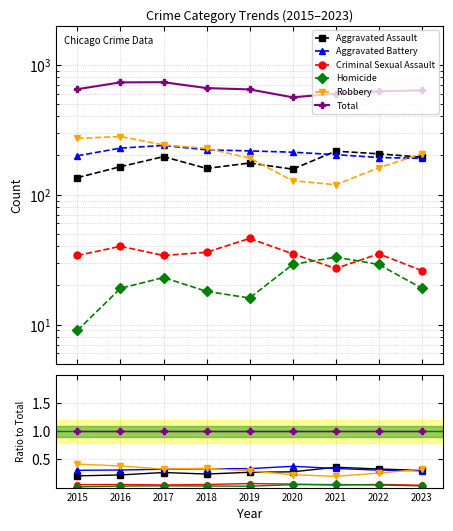

Reading right to left, transcribe all the data shown in this chart.

Aggravated Assault: 2023=0.3	2022=0.3	2021=0.4	2020=0.3	2019=0.3	2018=0.2	2017=0.3	2016=0.2	2015=0.2
Aggravated Battery: 2023=0.3	2022=0.3	2021=0.3	2020=0.4	2019=0.3	2018=0.3	2017=0.3	2016=0.3	2015=0.3
Criminal Sexual Assault: 2023=0.0	2022=0.1	2021=0.0	2020=0.1	2019=0.1	2018=0.1	2017=0.0	2016=0.1	2015=0.1
Homicide: 2023=0.0	2022=0.0	2021=0.1	2020=0.1	2019=0.0	2018=0.0	2017=0.0	2016=0.0	2015=0.0
Robbery: 2023=0.3	2022=0.3	2021=0.2	2020=0.2	2019=0.3	2018=0.3	2017=0.3	2016=0.4	2015=0.4
Total: 2023=1.0	2022=1.0	2021=1.0	2020=1.0	2019=1.0	2018=1.0	2017=1.0	2016=1.0	2015=1.0